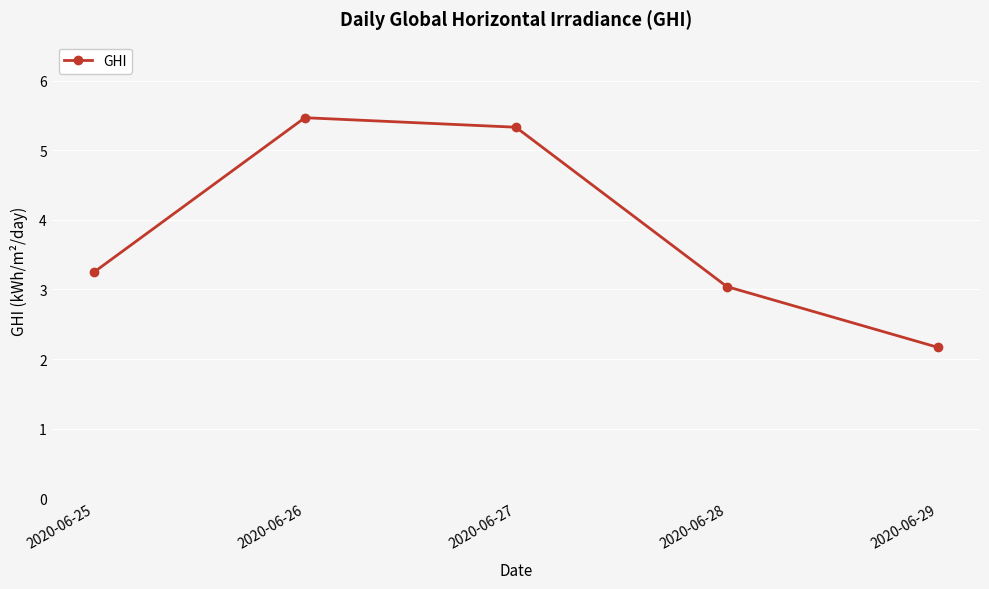

What is the ratio of the value at 2020-06-29 to the value at 2020-06-26?

0.4